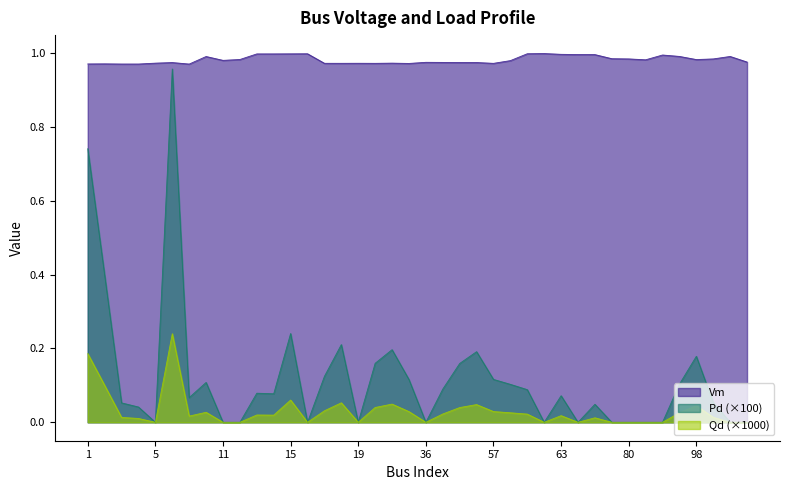

At which category does the chart reach its minimum across all series?

5